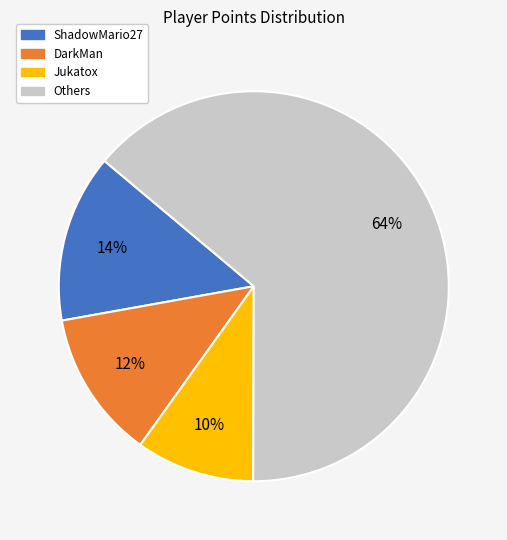

Is there any slice that represents more than half of the pie?

Yes